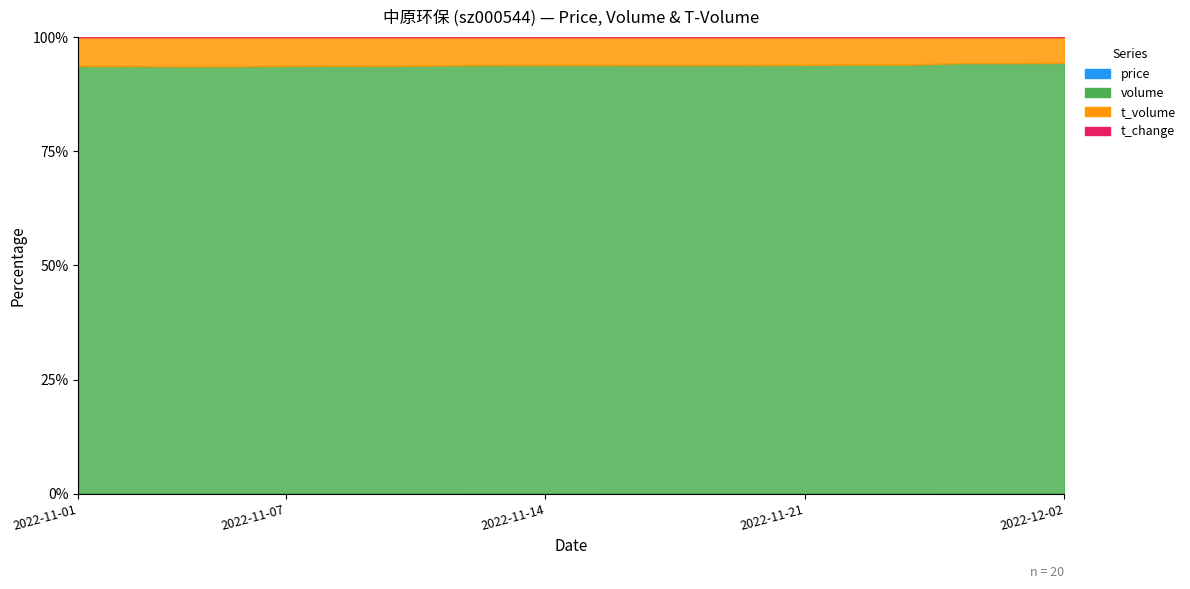

How many lines are shown in the chart?

4